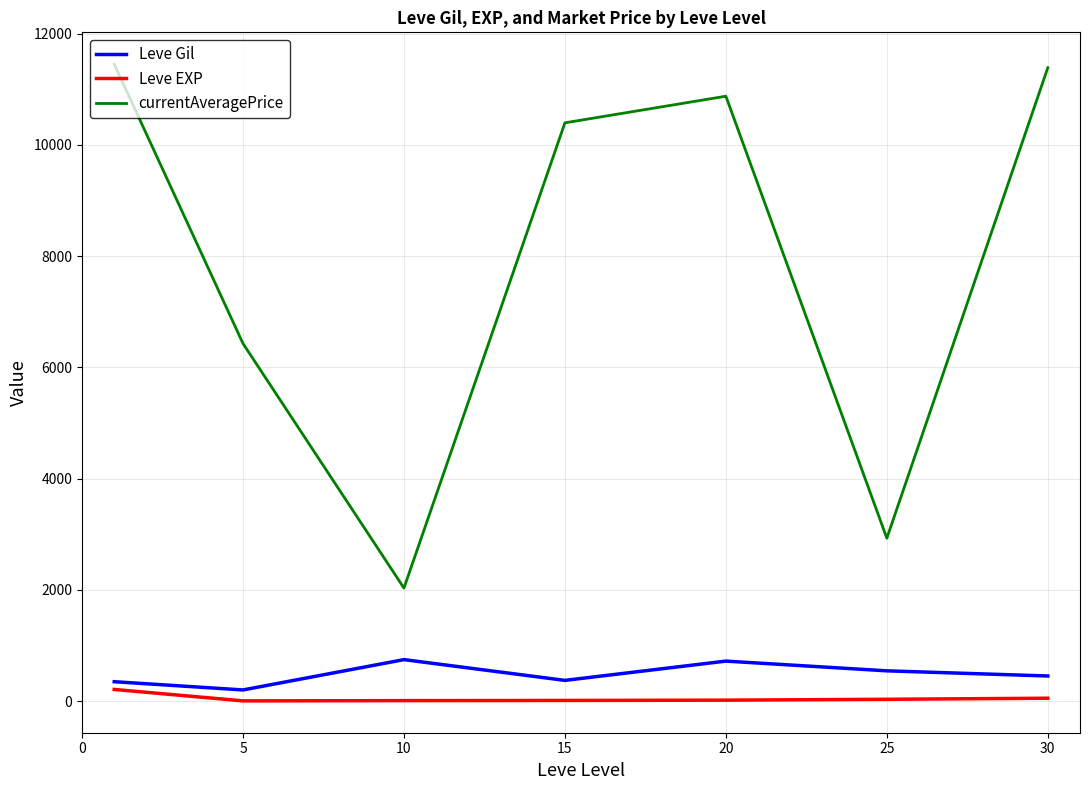

What is the greatest value displayed?

11450.0